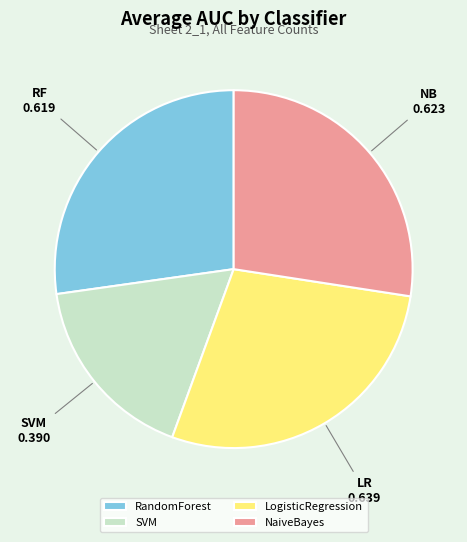

The LogisticRegression slice represents 28% of the pie. True or false?

True